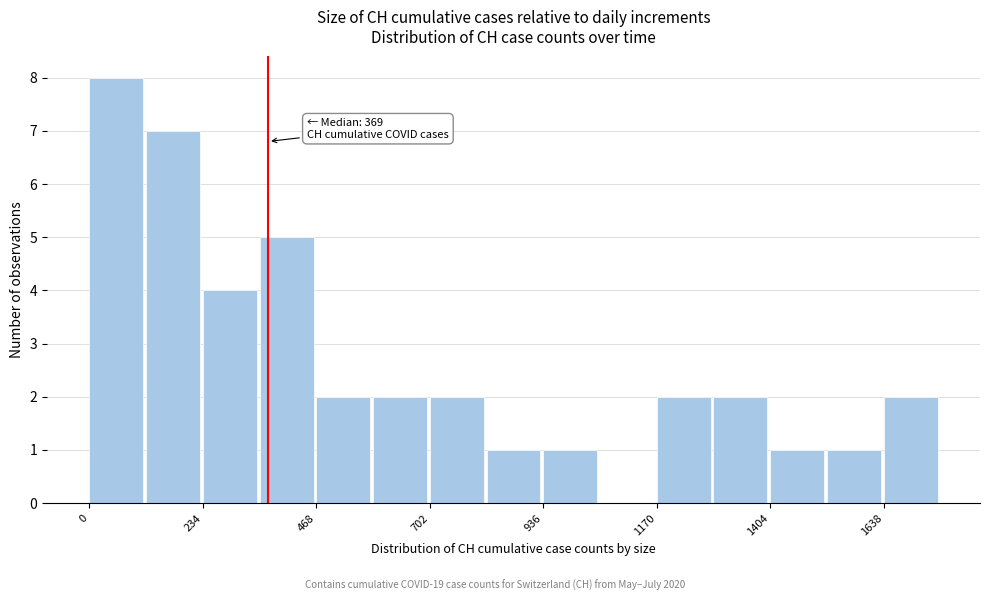

Around what value on the x-axis is the tallest bar? Give the approximate position of its centre, as read against the axis.

50